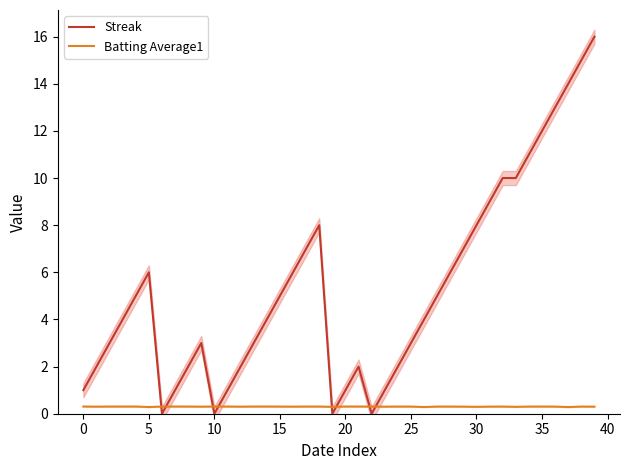

After their last crossing, which series has the higher values: Batting Average1 or Streak?

Streak